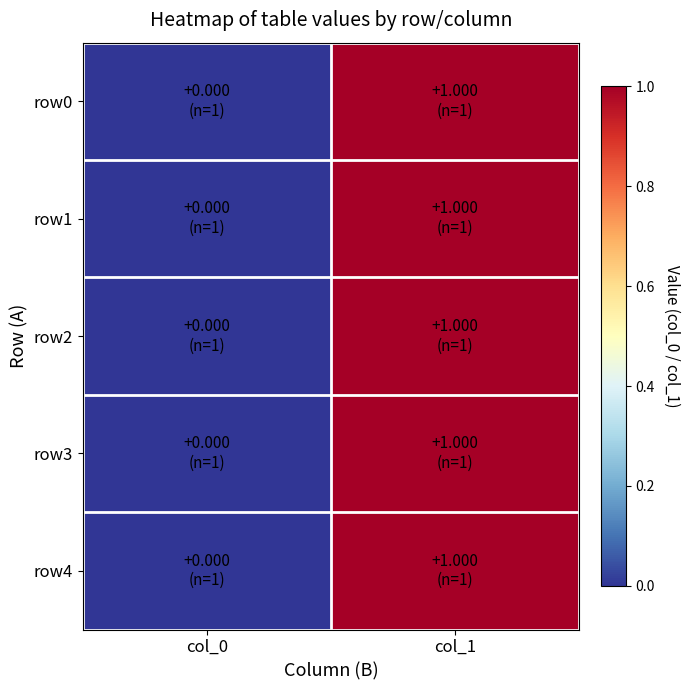

At how many categories does at least one series exceed 0?

1